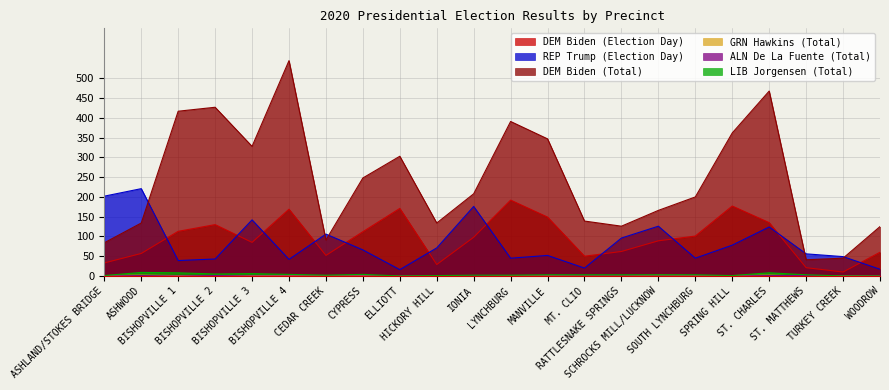

The value of DEM Biden (Total) at ST. MATTHEWS is 63. True or false?

False